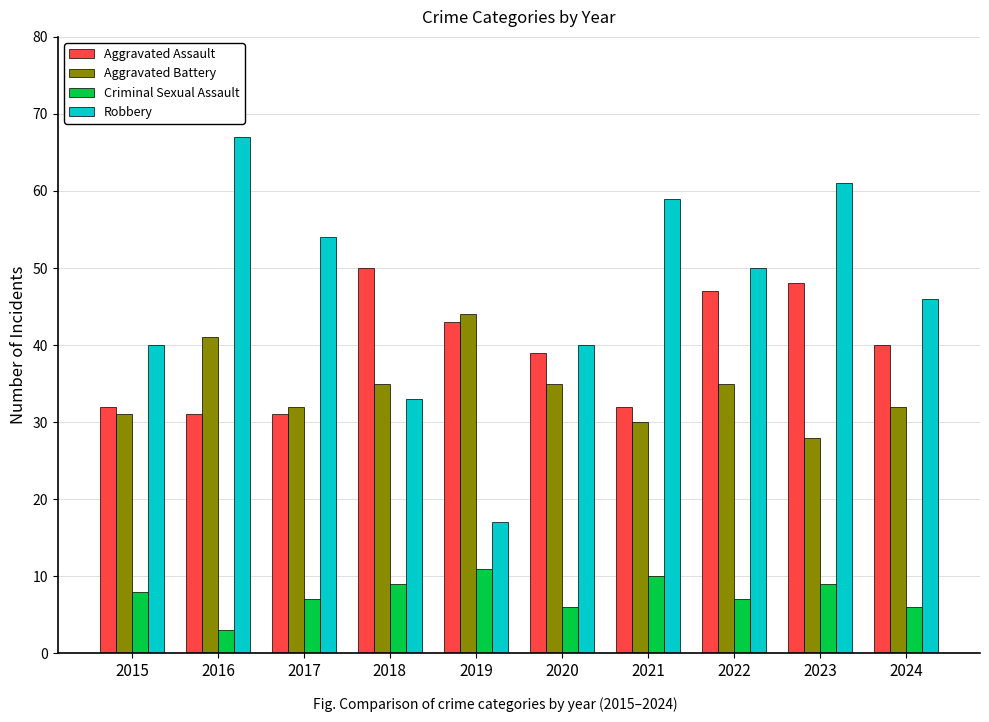

What is the average value of the Criminal Sexual Assault series?

8